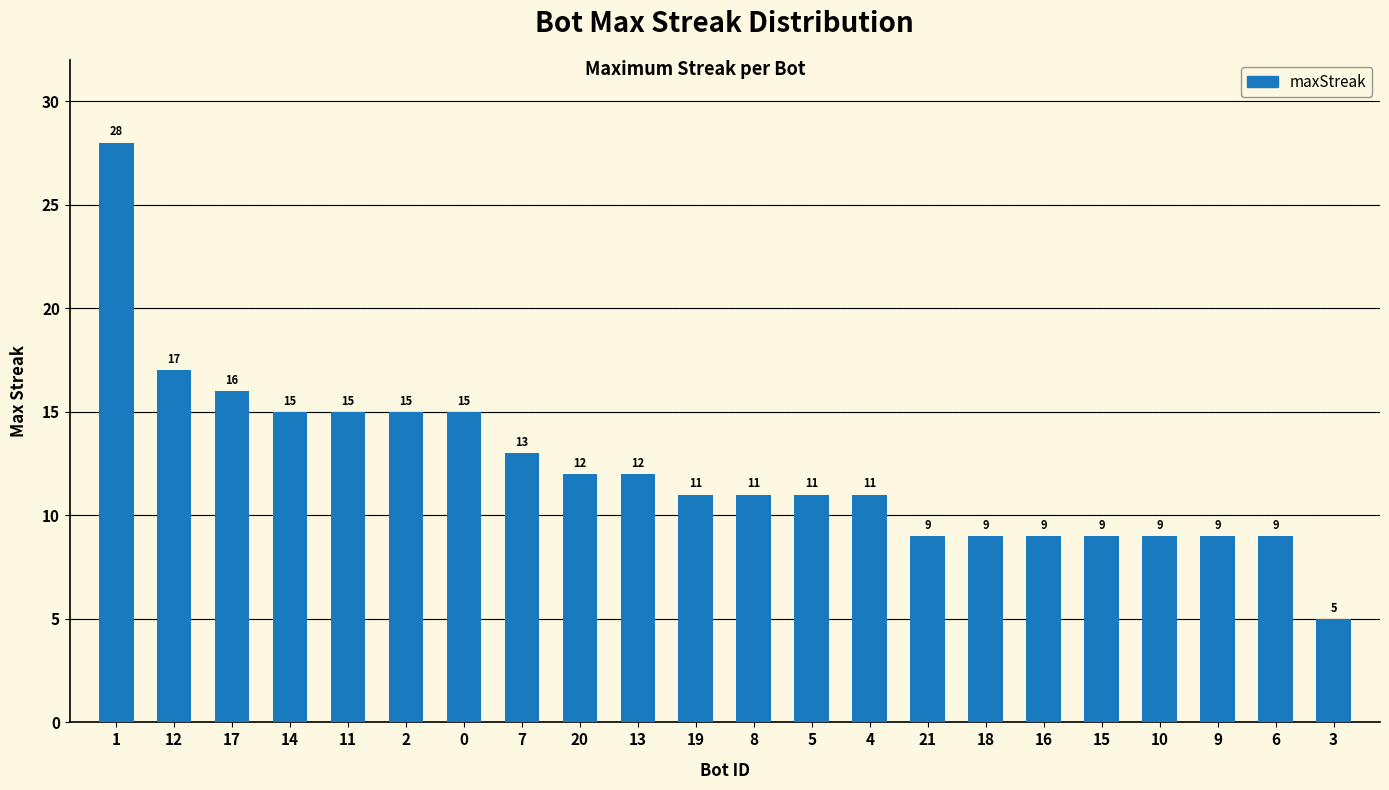

True or false: the data shows 3 at 19.

False